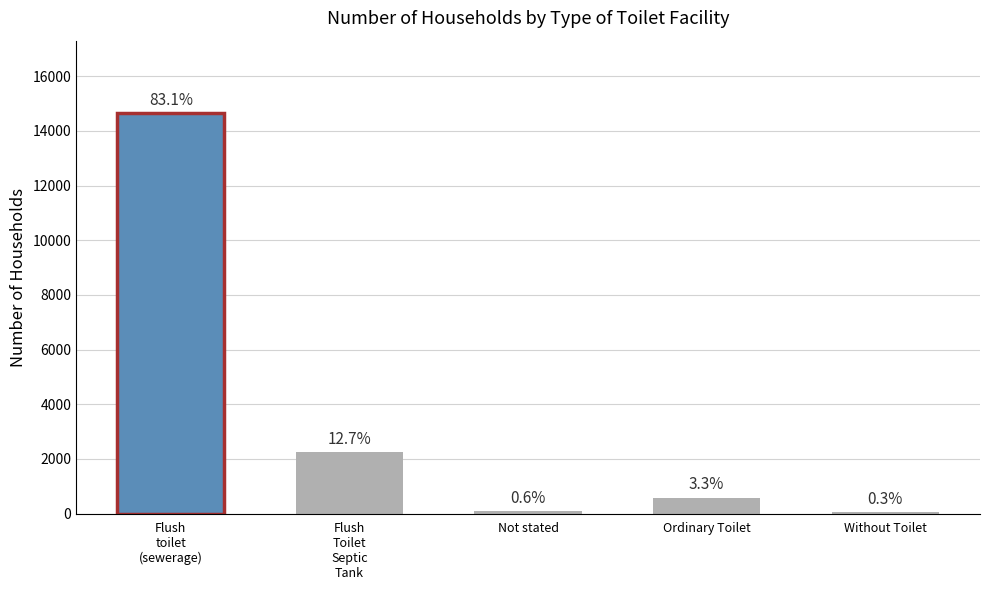

What is the label of the 5th bar from the left?

Without Toilet